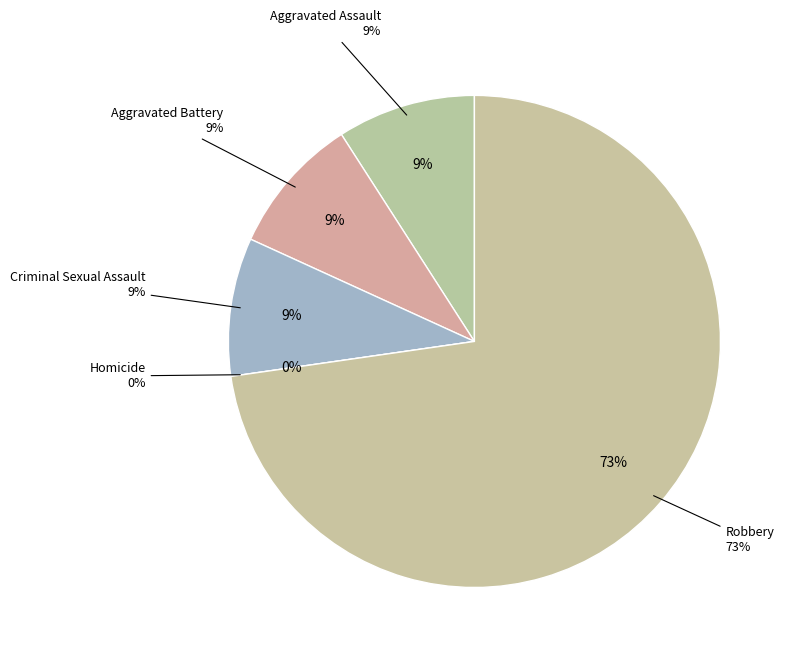

Count the number of slices in the pie.

5